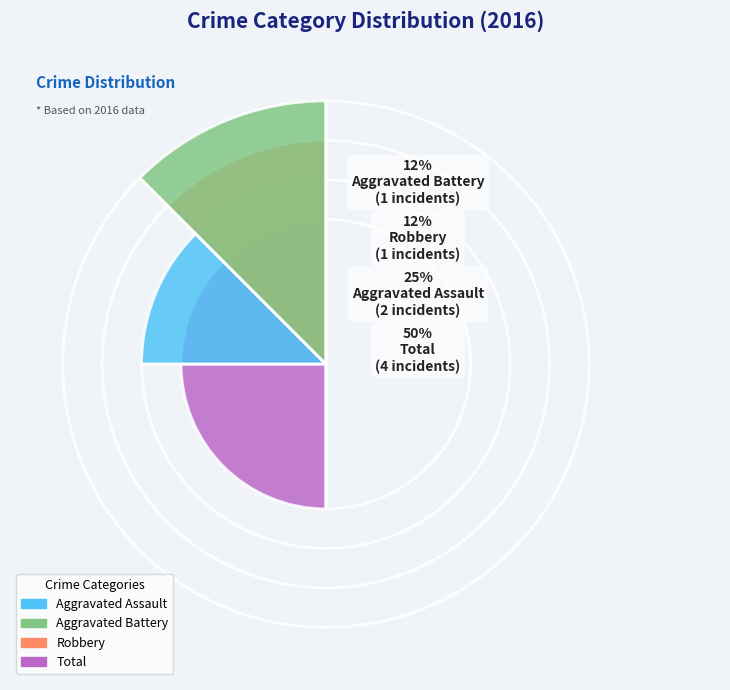

The Aggravated Battery slice represents 12% of the pie. True or false?

True